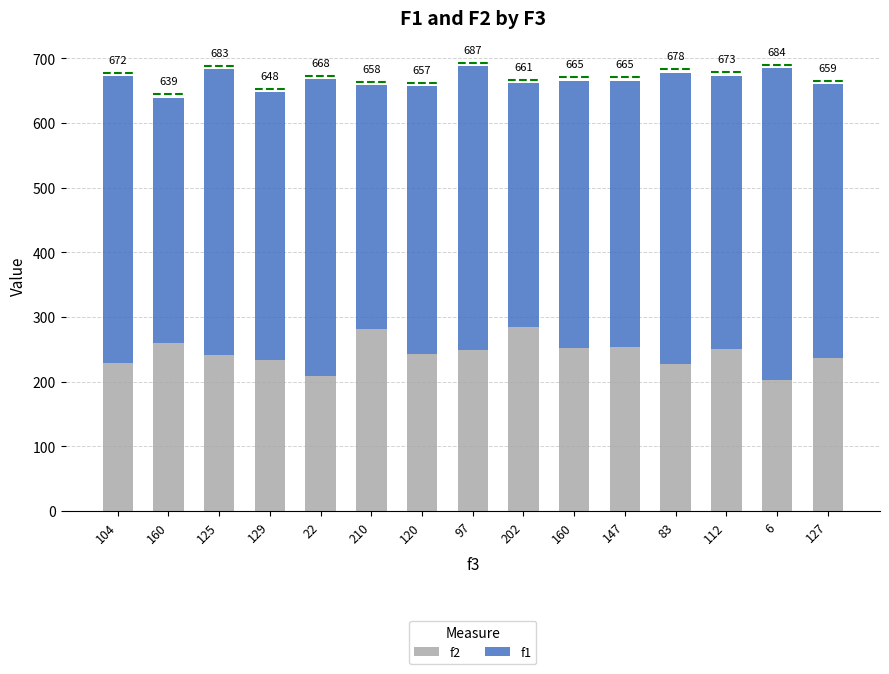

Are the bars grouped side by side (vs. stacked)?

No